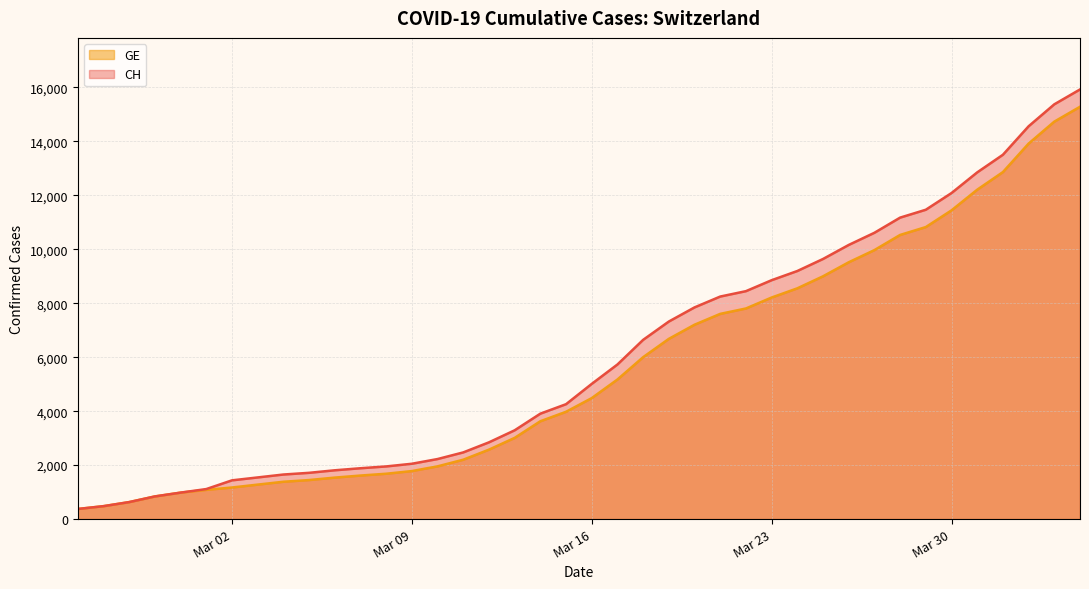

What is the lowest value of the GE series?

375